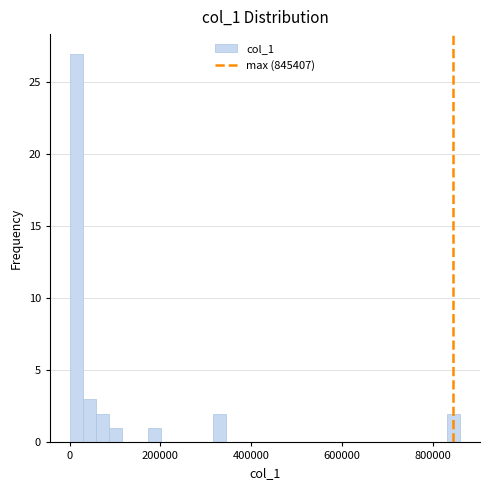

Read against the x-axis, roughly where is the centre of the tallest bar?

20000